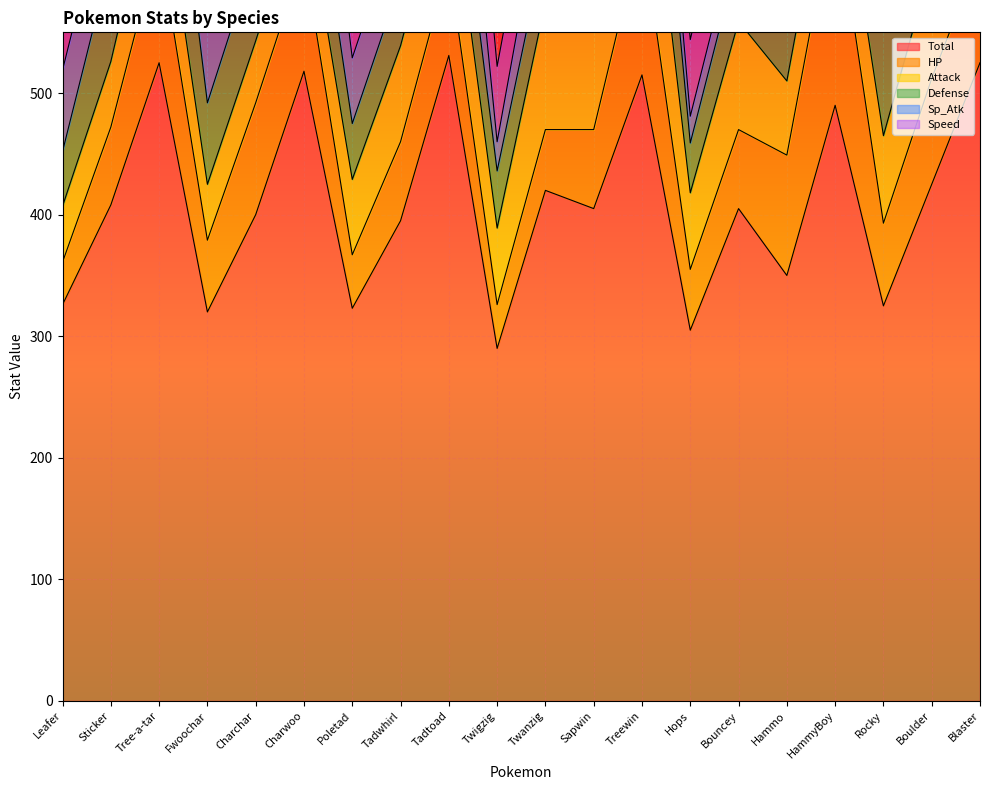

What is the label of the 9th point from the right?

Sapwin